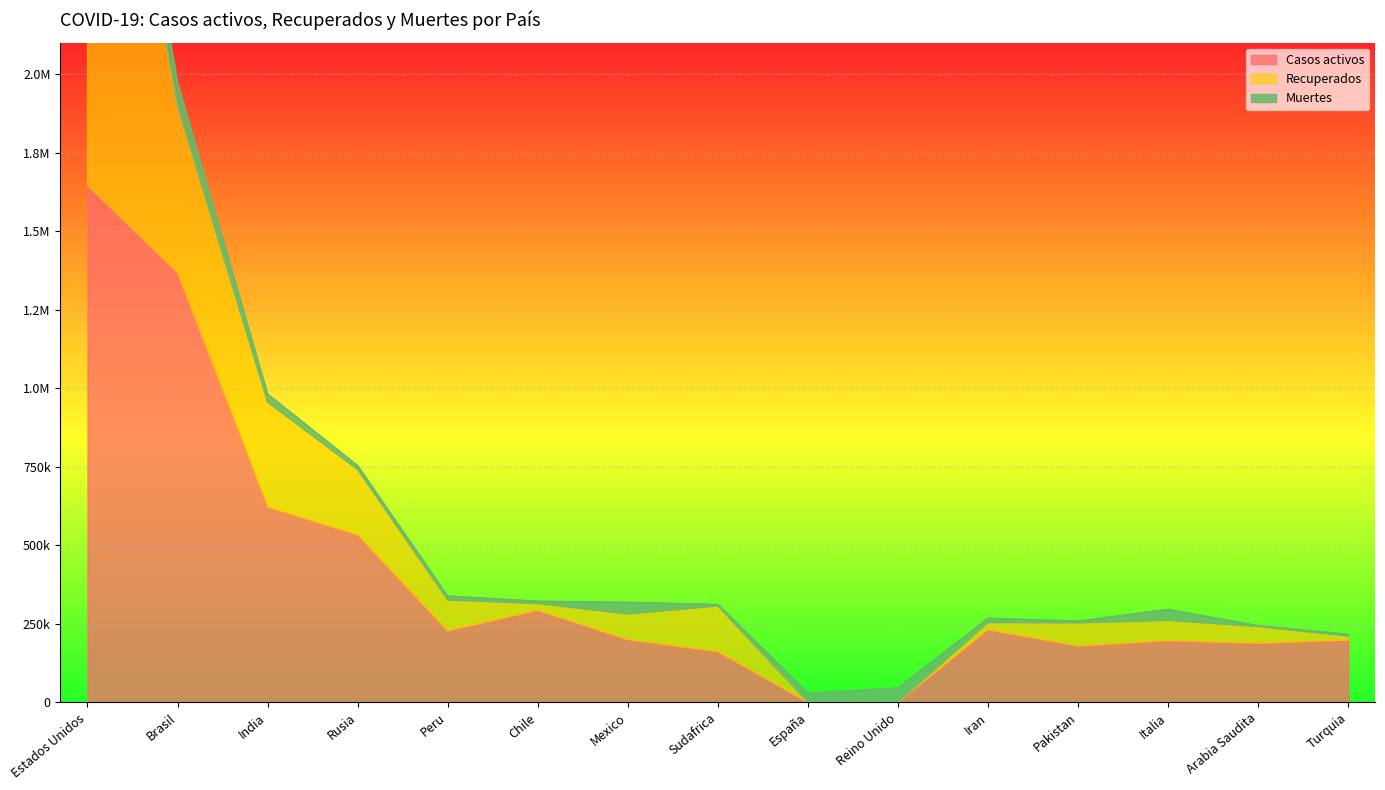

What is the total value across all series at Brasil?

1972072